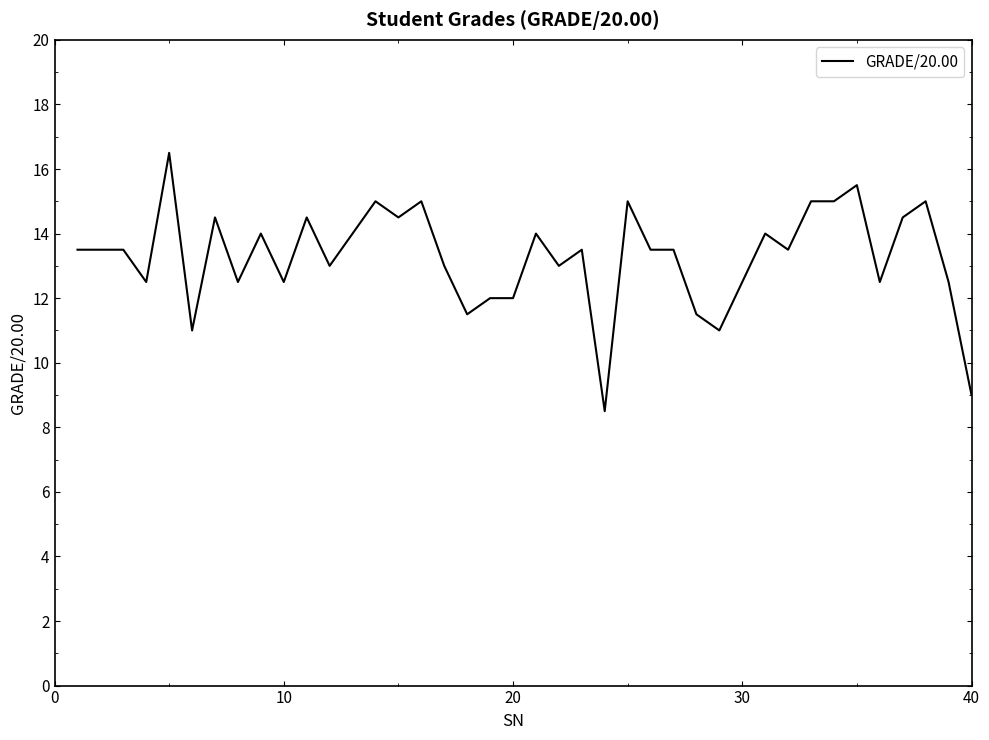

What is the difference between the maximum and minimum values?

8.0